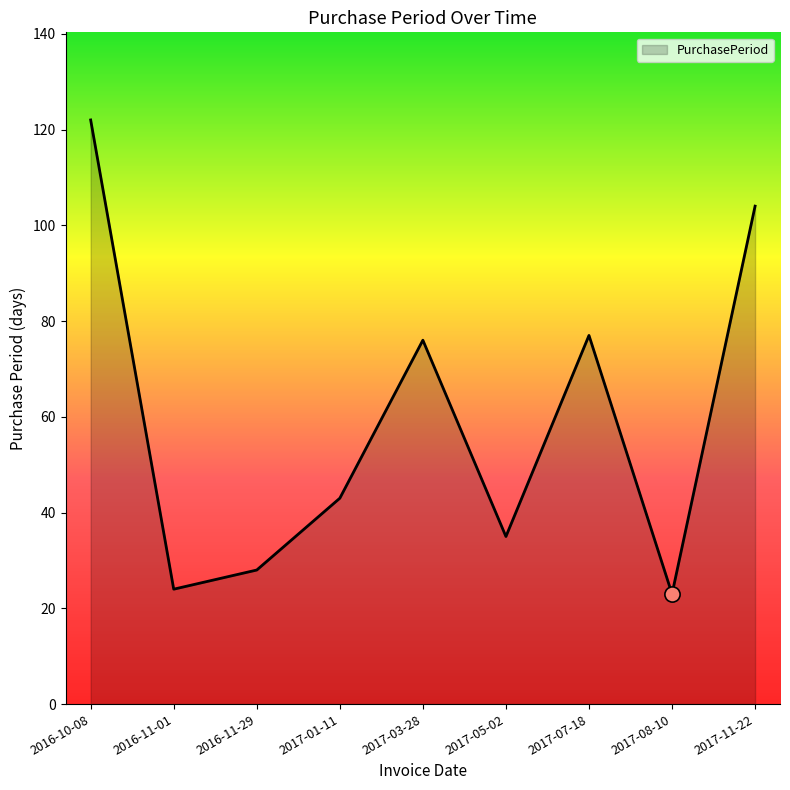

What is the ratio of the value at 2016-10-08 to the value at 2017-11-22?

1.2